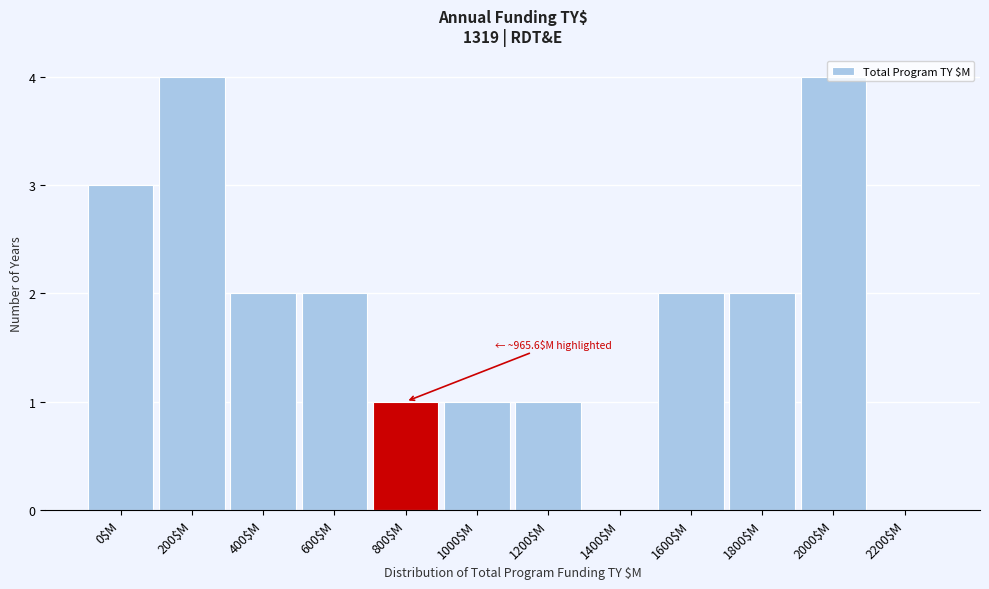

What is the sum of all values?

22